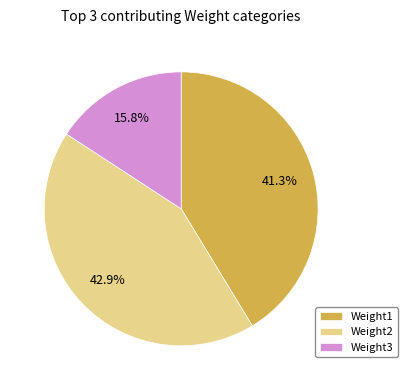

Is there any slice that represents more than half of the pie?

No